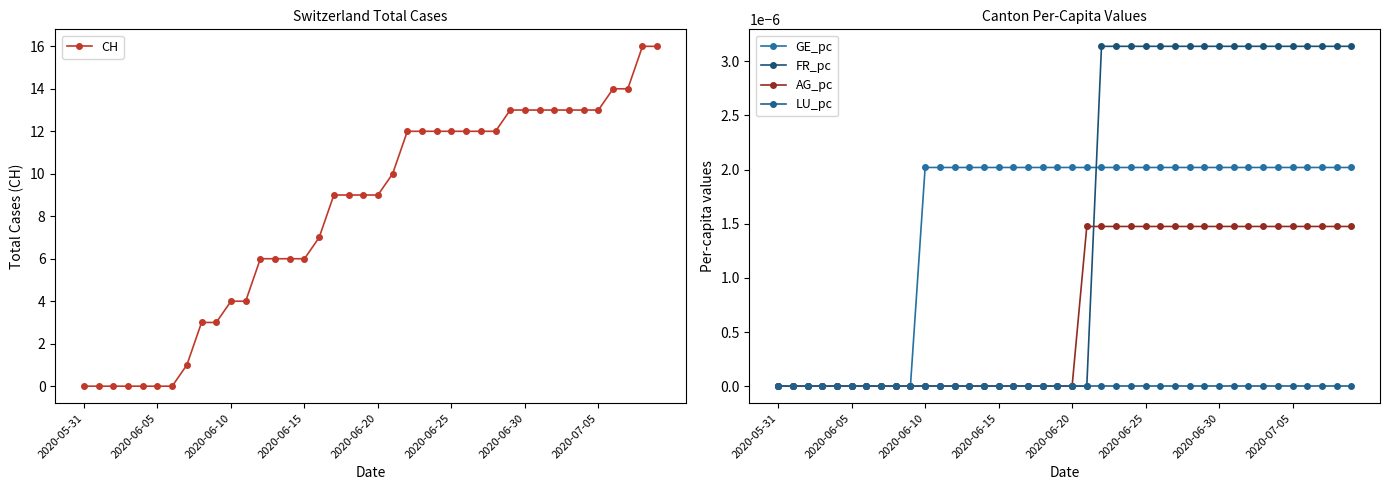

Which series changed the most between 33 and 36?

CH